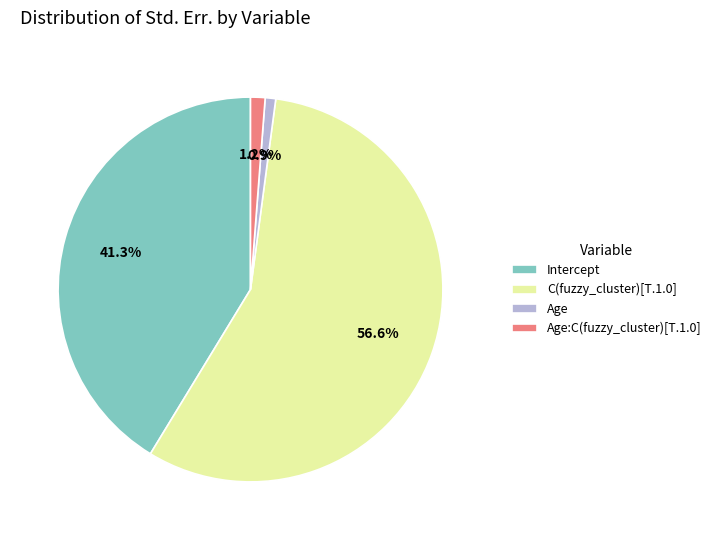

How many slices are in this pie chart?

4